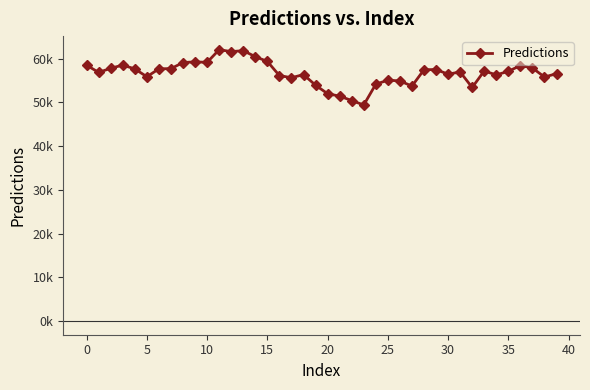

Is this an area chart (filled region under the line)?

No